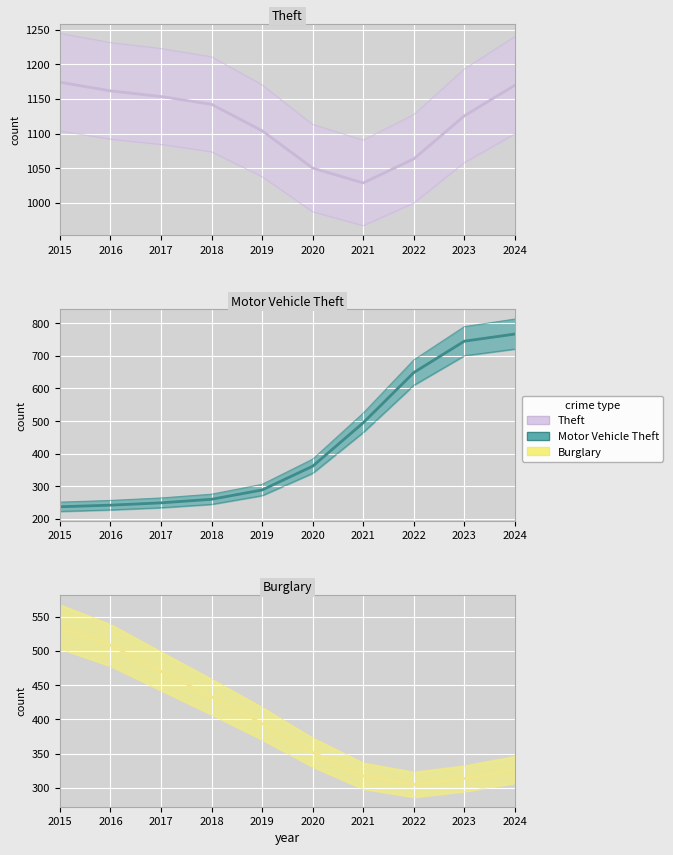

True or false: Burglary line has a value of 214.2 at 2024.

False